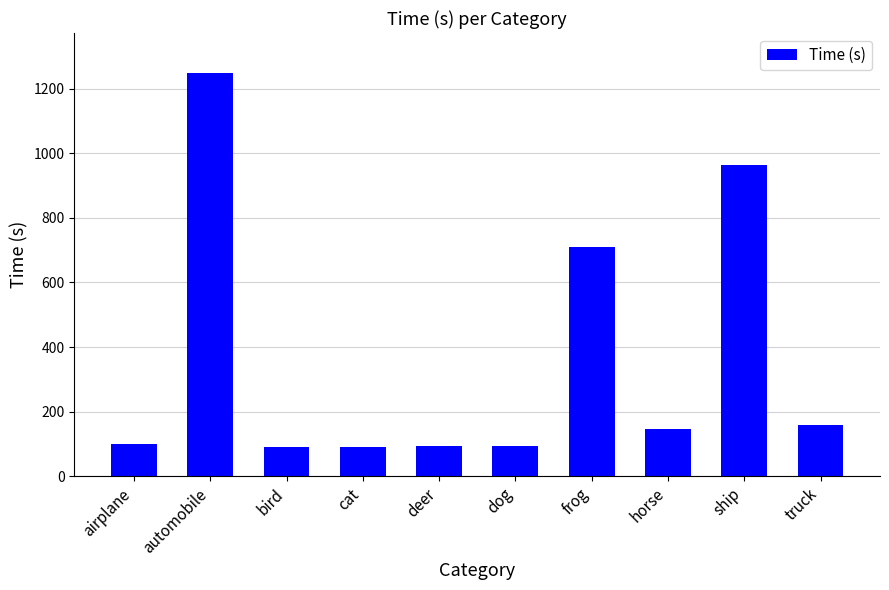

The chart shows a value of 157.6 at airplane. True or false?

False